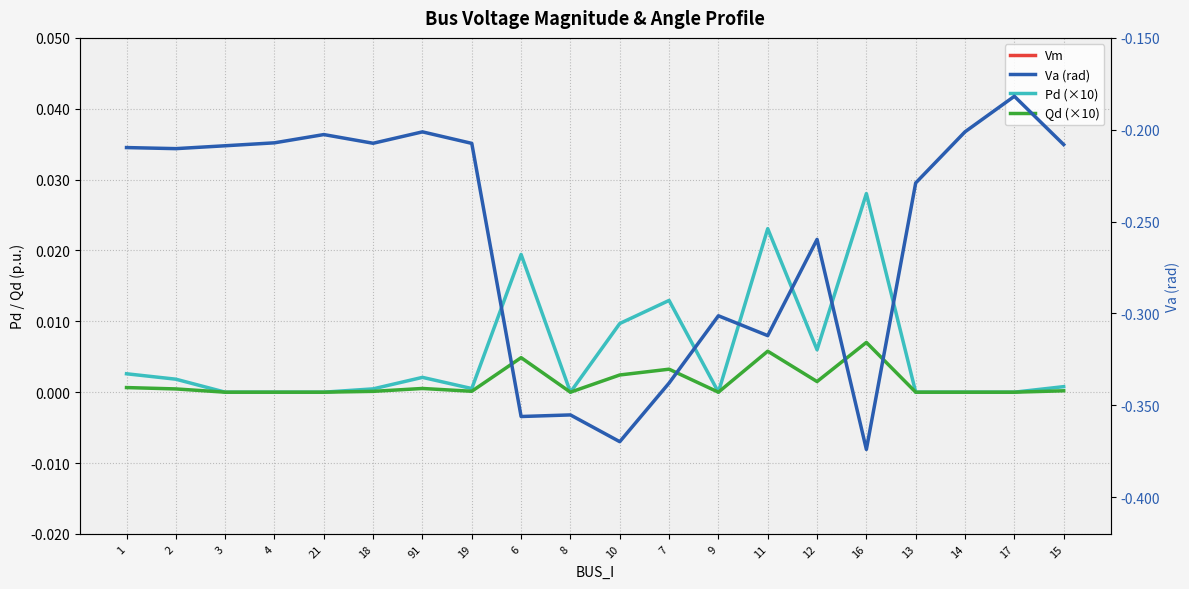

True or false: Va (rad) has a value of -0.1 at 91.

False